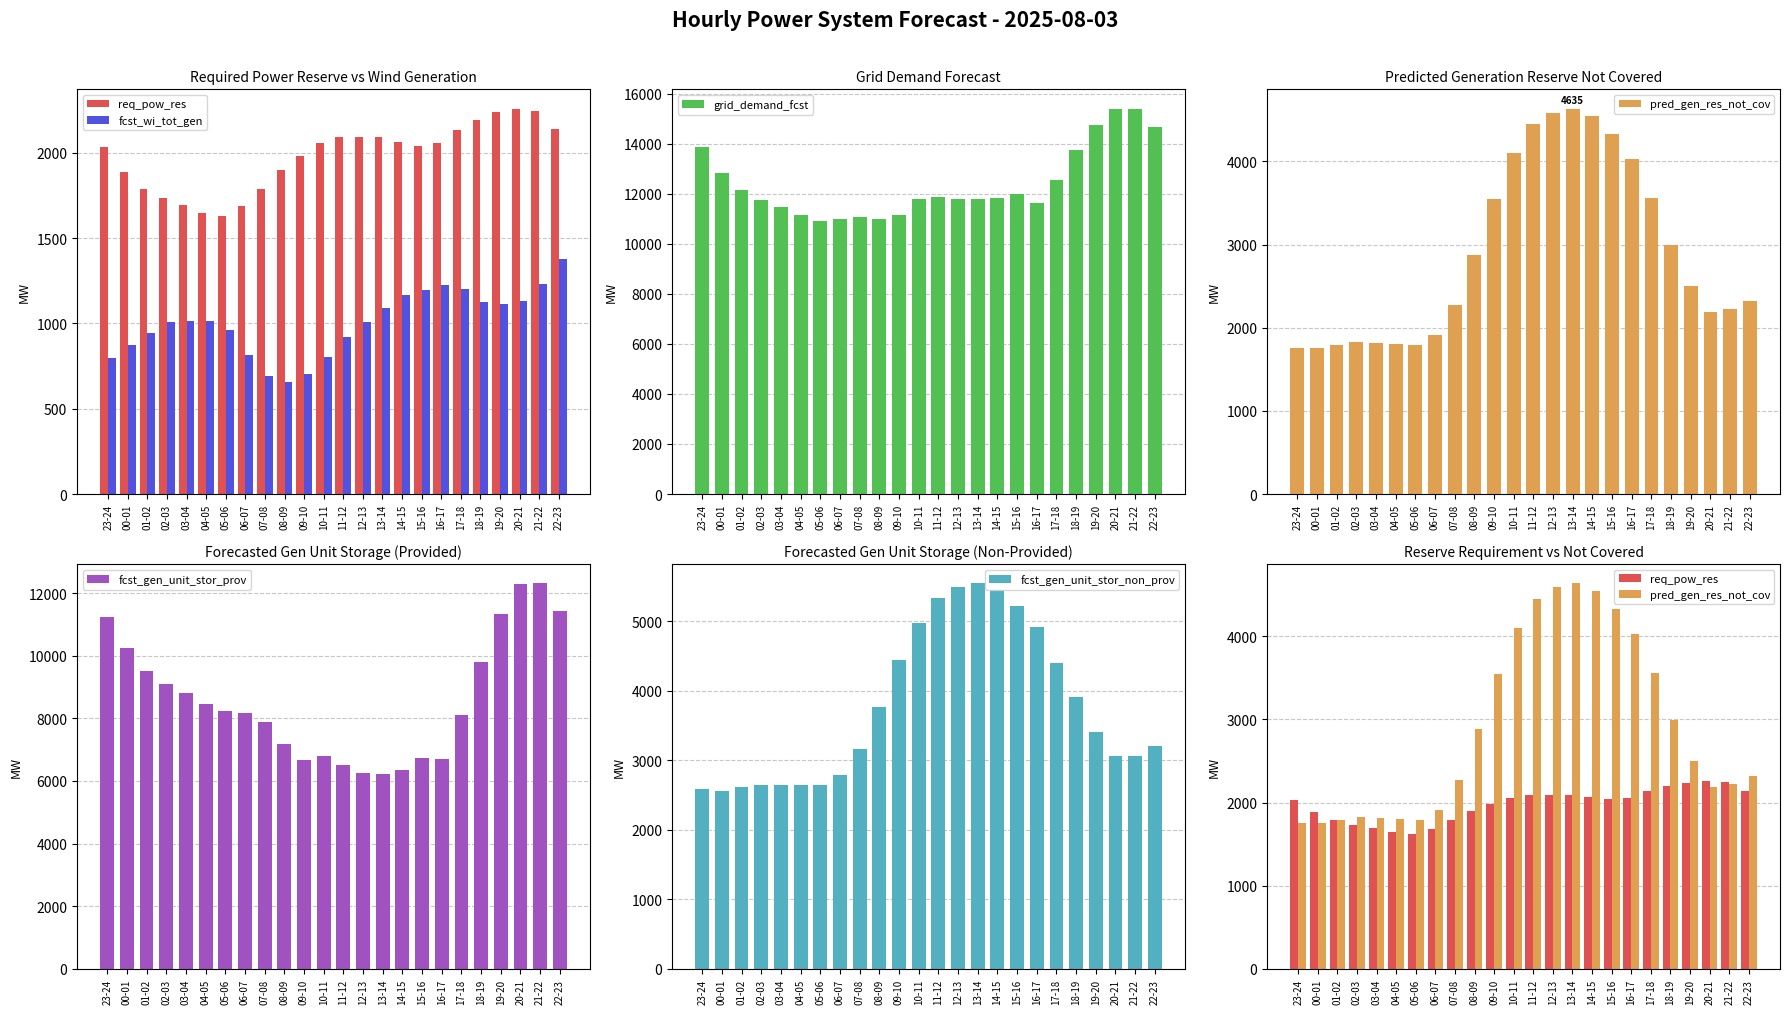

What is the difference between the fcst_gen_unit_stor_non_prov values at 08-09 and 12-13?

1721